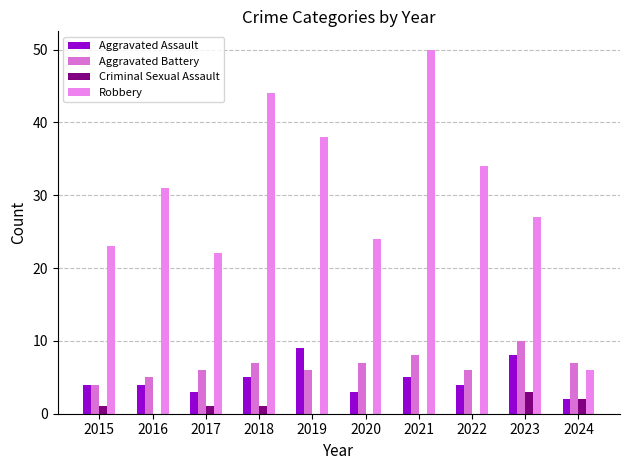

At which category is the sum across all series the highest?

2021